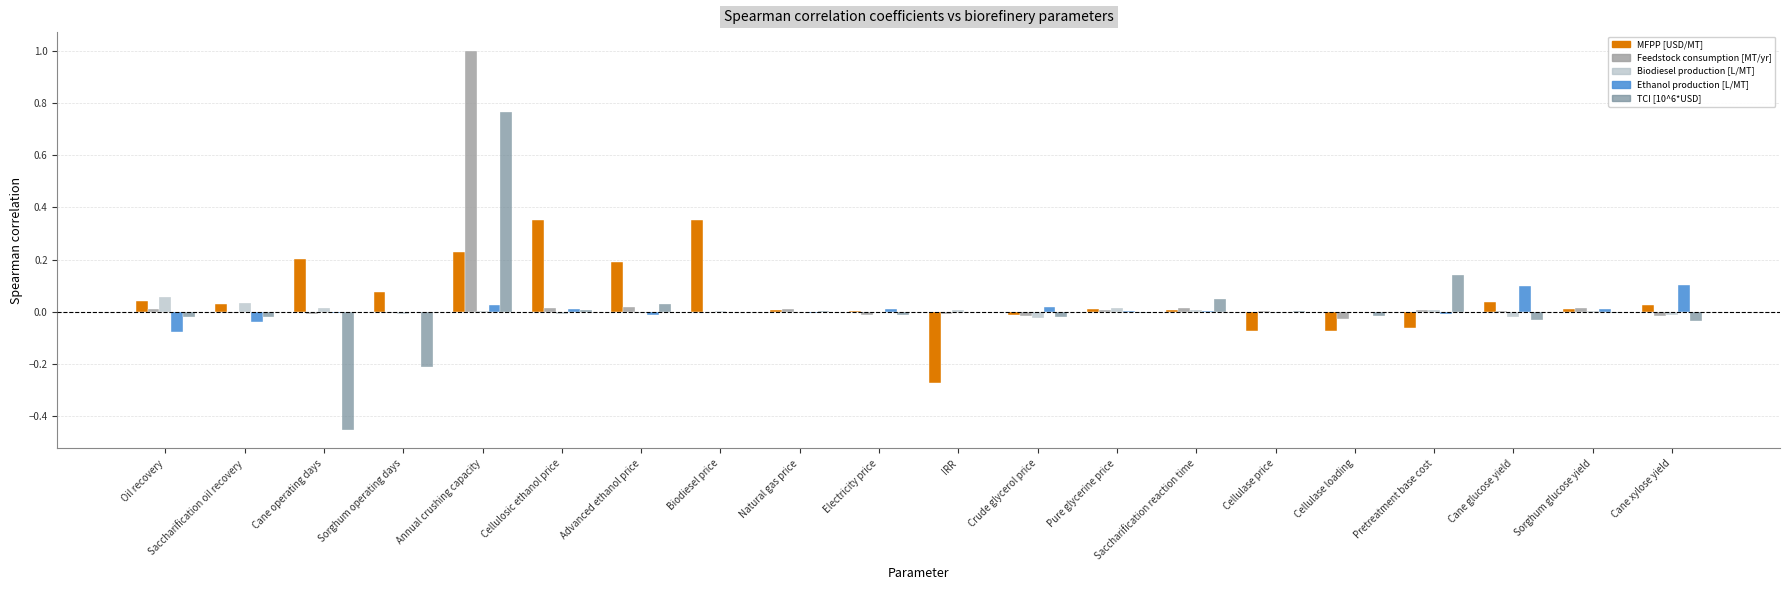

Is it true that Ethanol production [L/MT] equals -0.0 at Cellulase price?

True